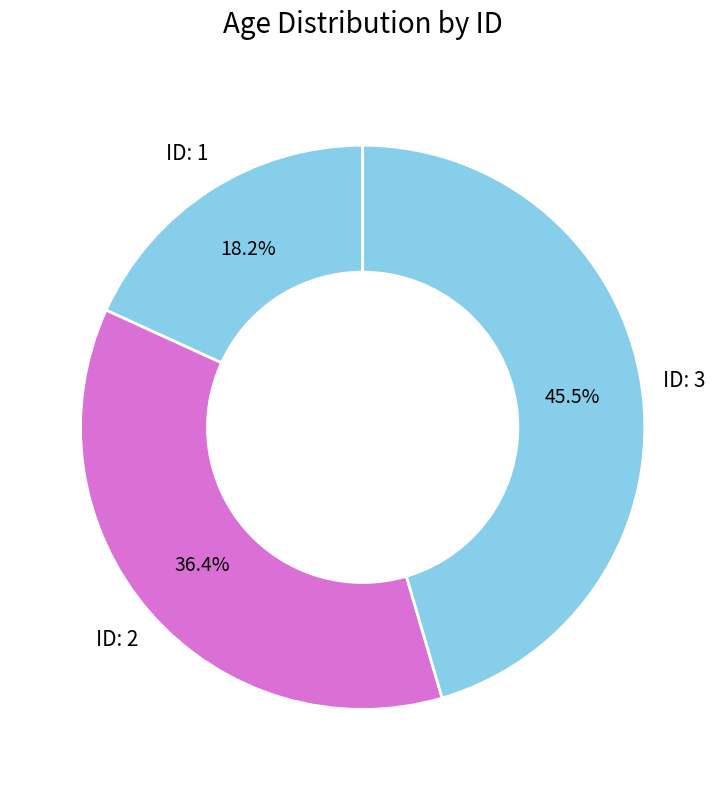

Count the number of slices in the pie.

3